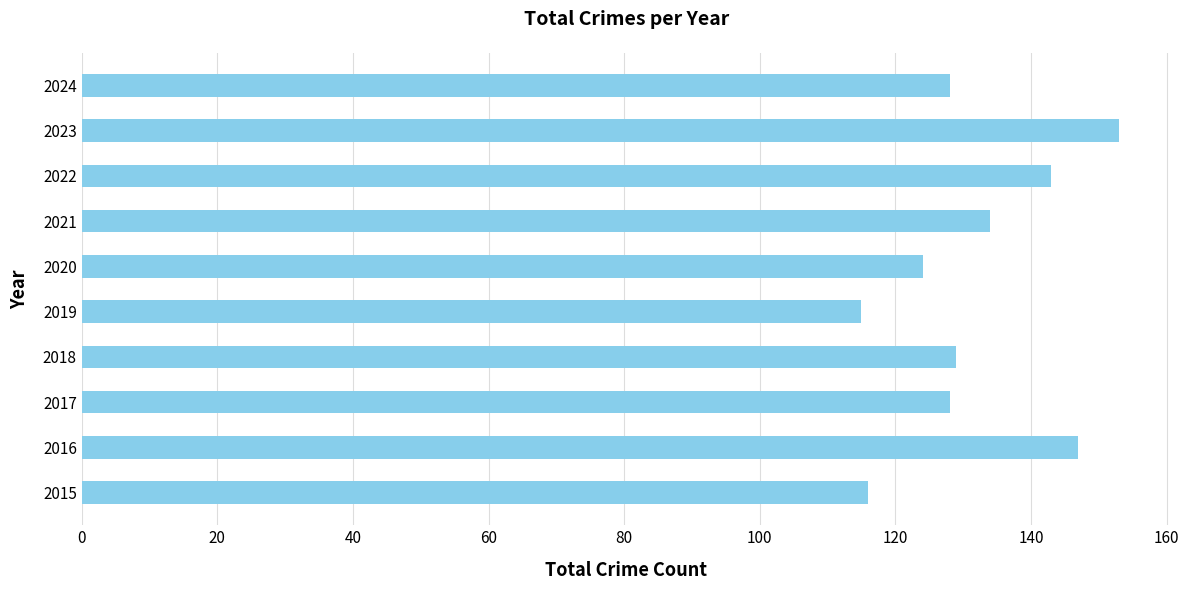

What is the change in value from 2016 to 2017?

-19